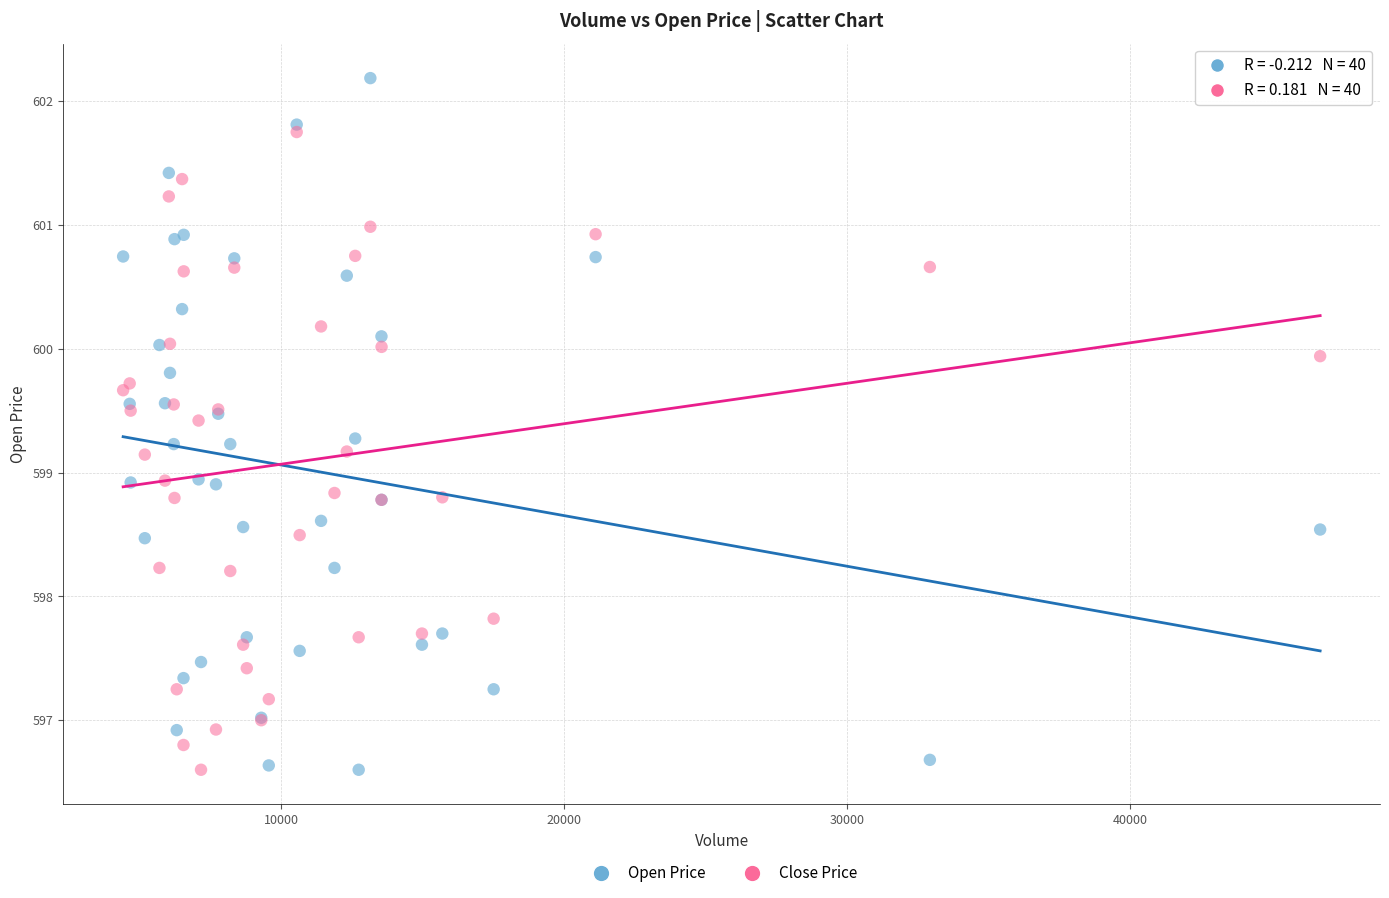

What are all the series names shown in the legend?

Open Price, Close Price